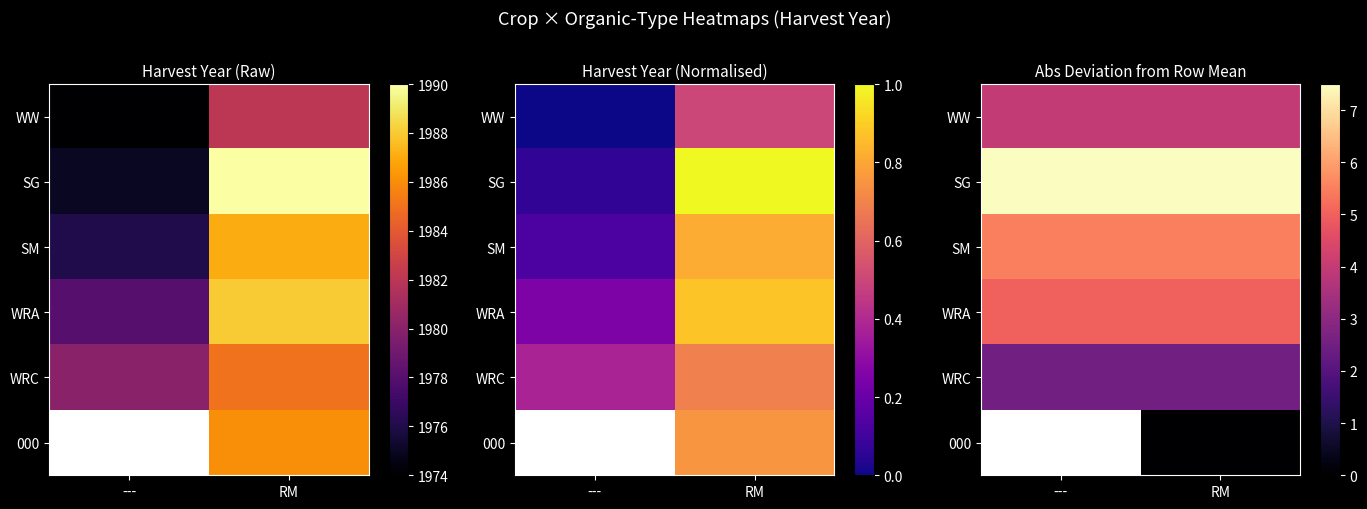

The WRA series shows 1.4 at ---. True or false?

False